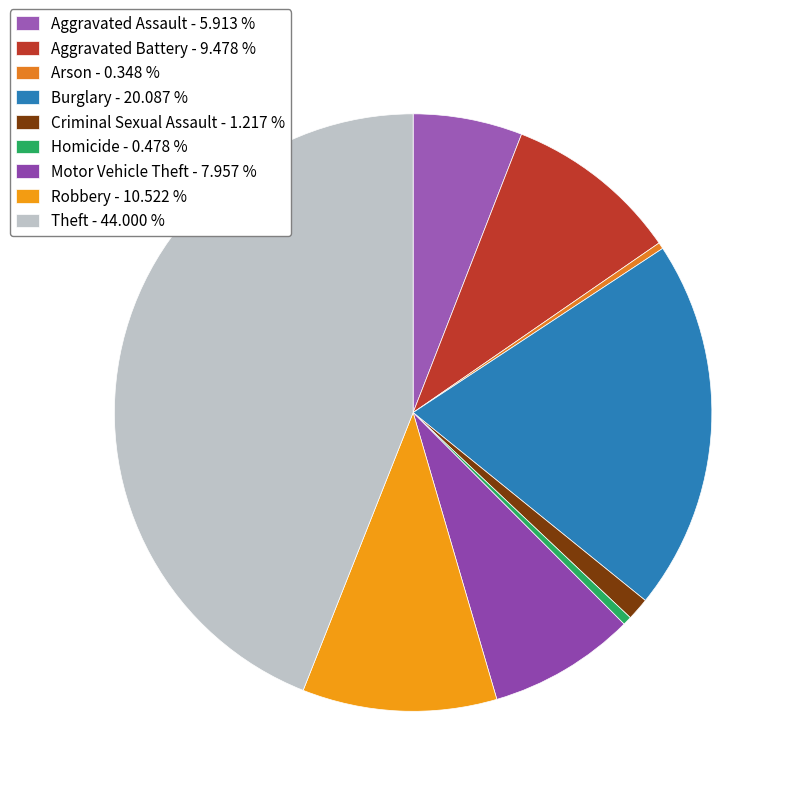

What is the largest slice in the pie chart?

Theft